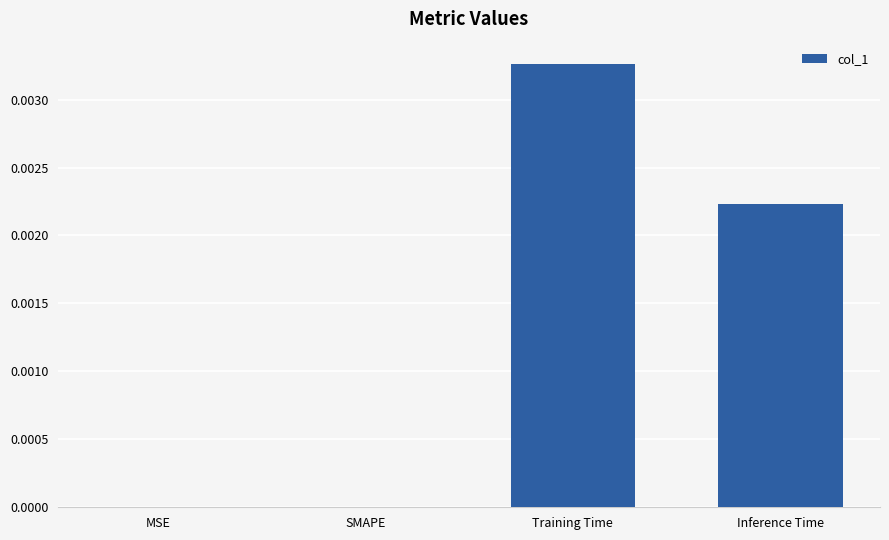

Which has a higher value, Training Time or SMAPE?

Training Time